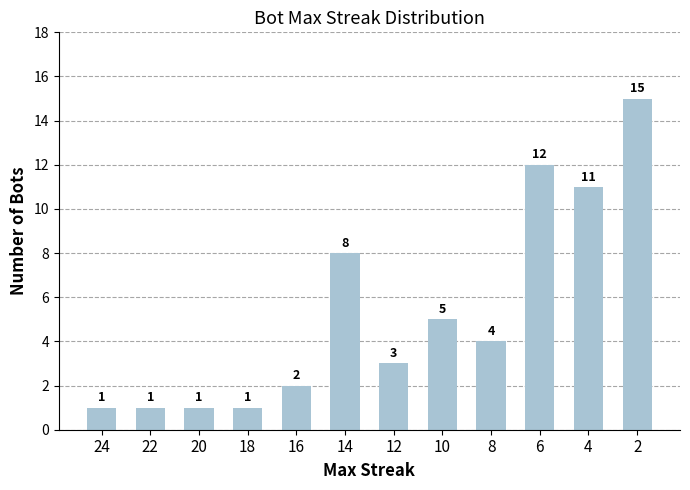

Reading right to left, transcribe all the data shown in this chart.

2=15	4=11	6=12	8=4	10=5	12=3	14=8	16=2	18=1	20=1	22=1	24=1